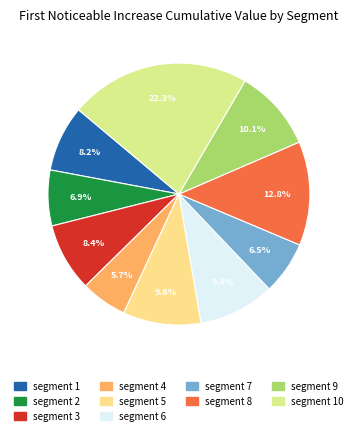

Rank the categories by value from lowest to highest.

segment 4, segment 7, segment 2, segment 1, segment 3, segment 6, segment 5, segment 9, segment 8, segment 10